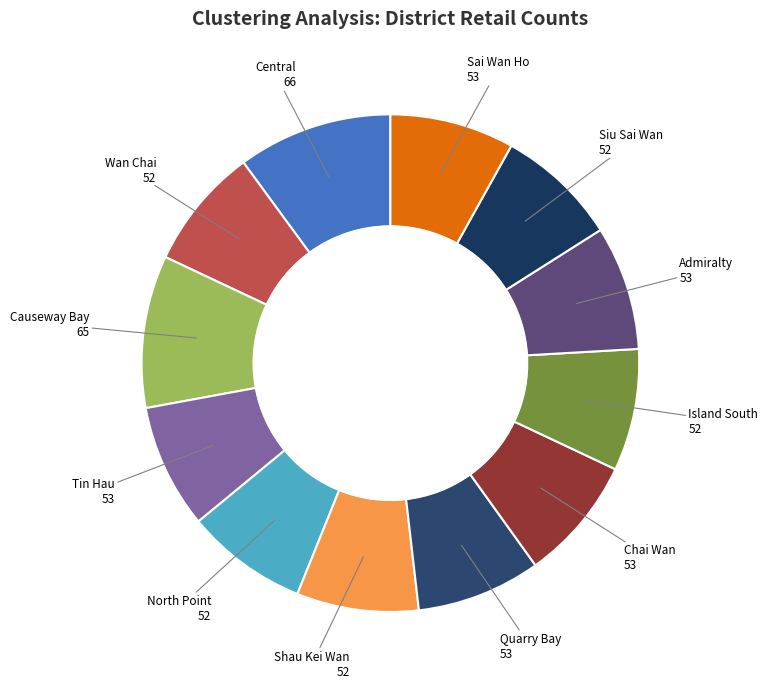

Is there any slice that represents more than half of the pie?

No